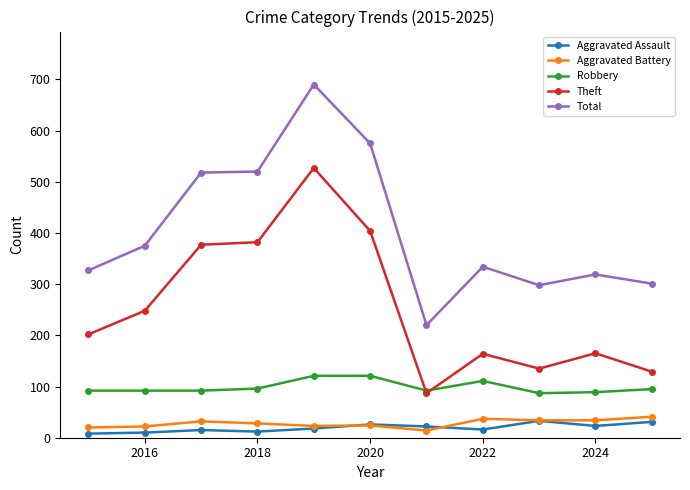

True or false: Robbery and Total intersect in this chart.

False